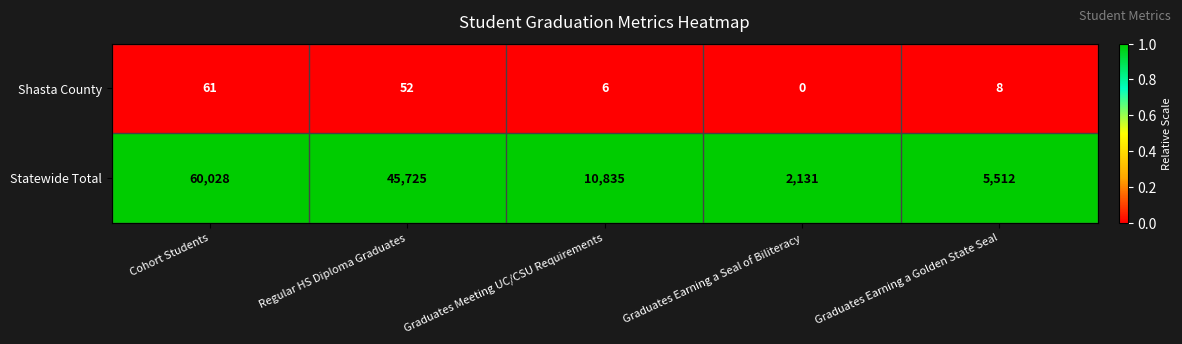

At how many categories does at least one series exceed 0?

5